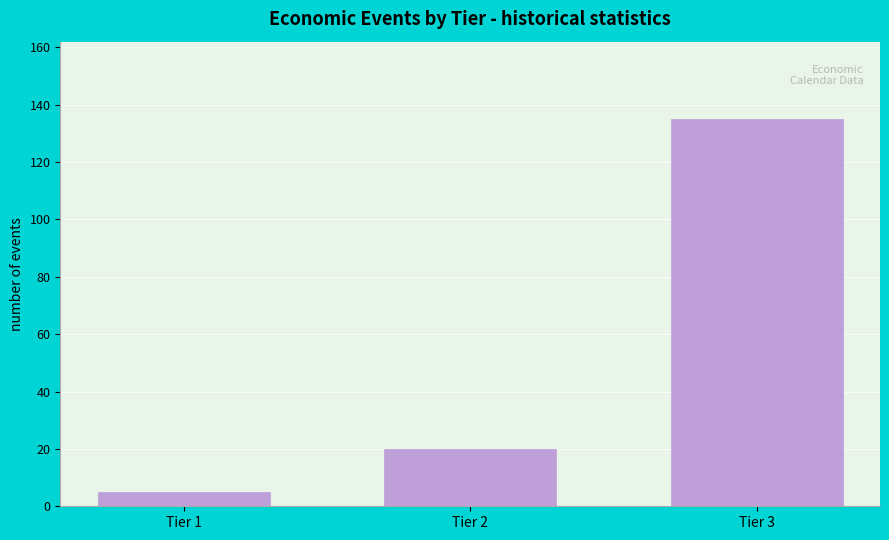

Reading right to left, list all the values displayed in this chart.

Tier 3=135	Tier 2=20	Tier 1=5